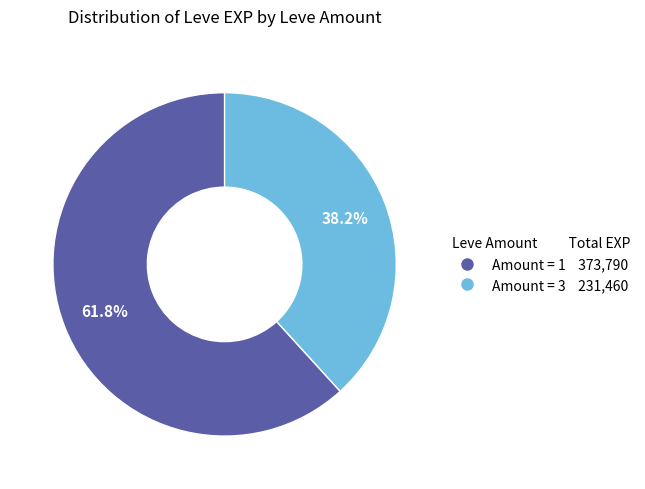

Is there a majority slice in this chart?

Yes